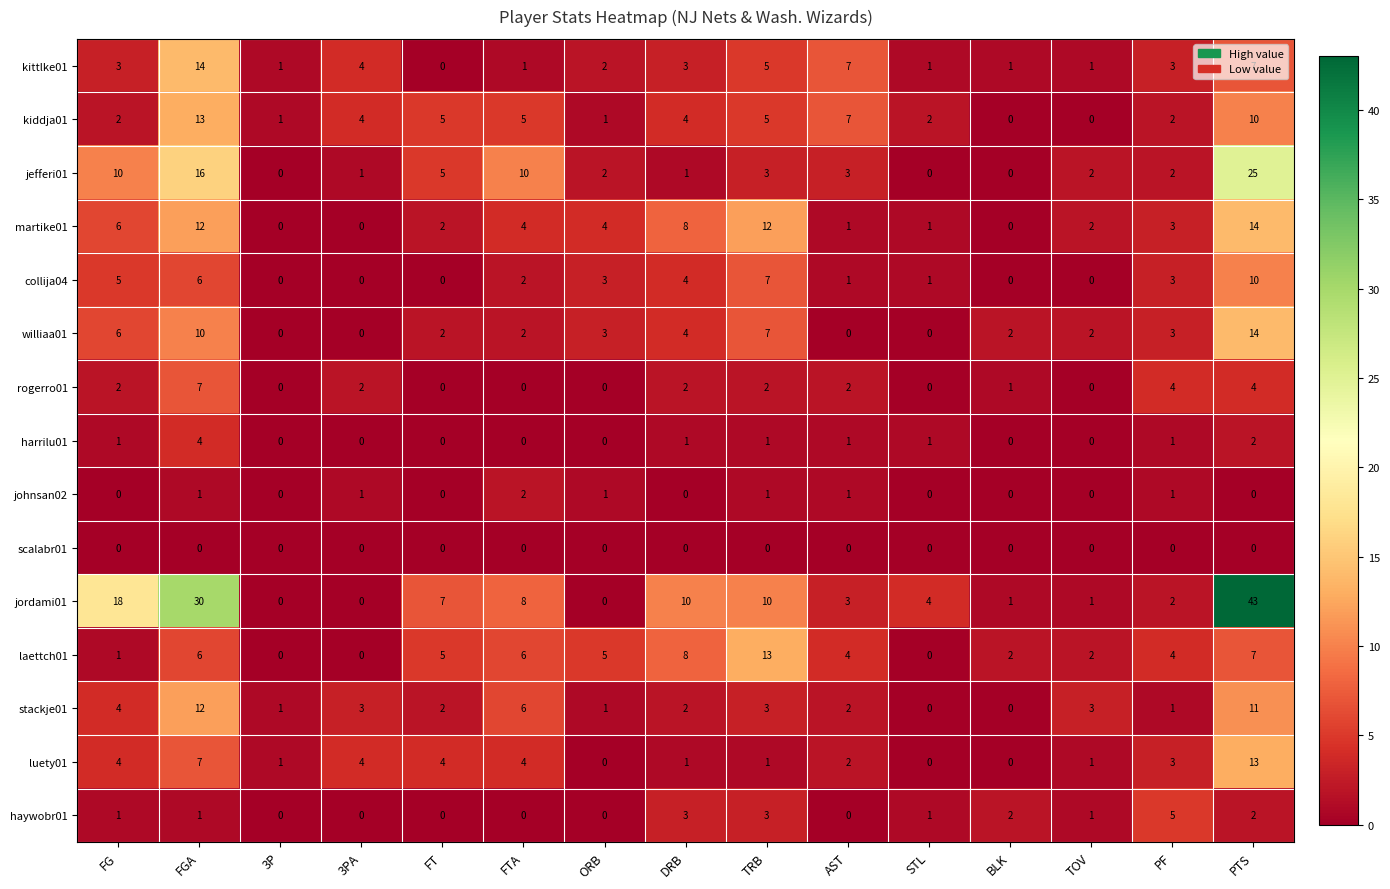

How many distinct data groups are displayed?

15